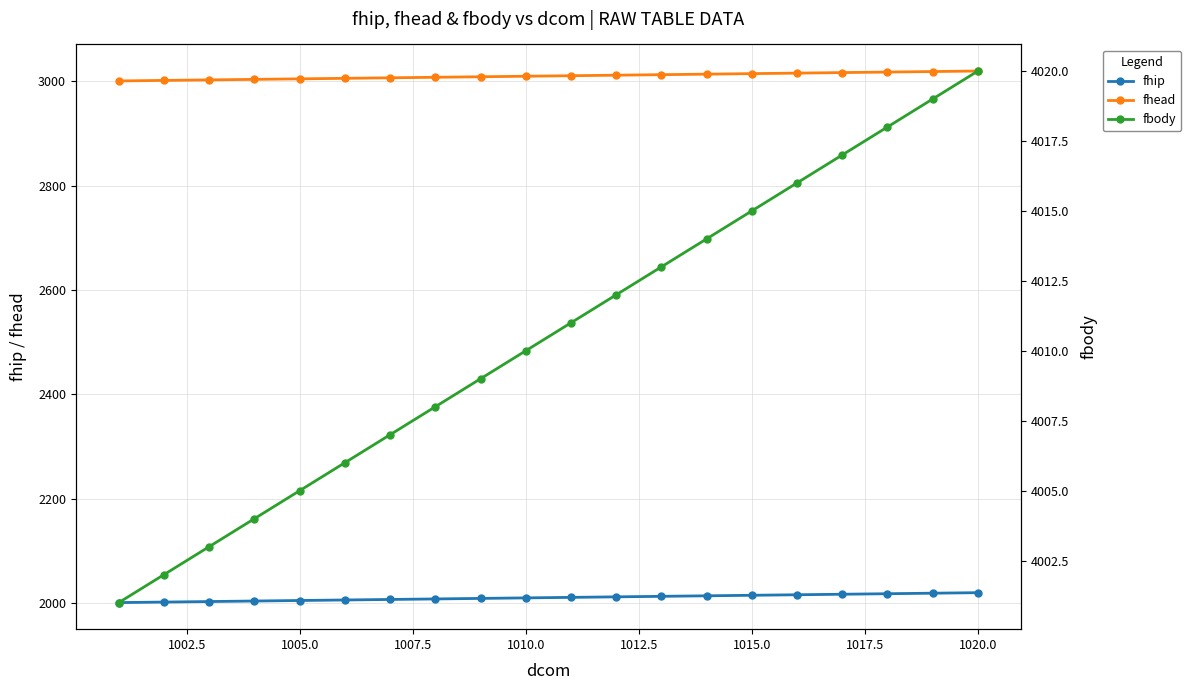

Is it true that fhead equals 3015 at 1015.0?

True